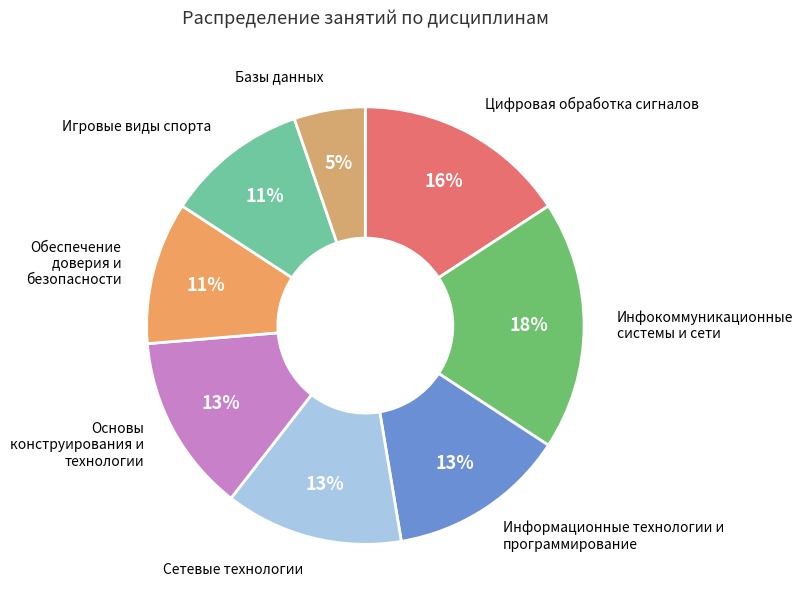

Combined, do Цифровая обработка сигналов and Игровые виды спорта account for over 50%?

No